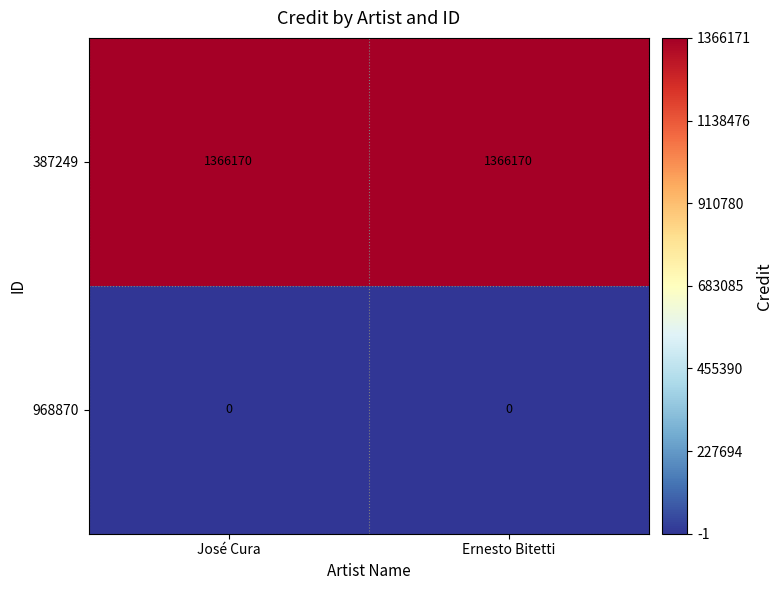

What is the difference between the highest and lowest values at José Cura?

1366170